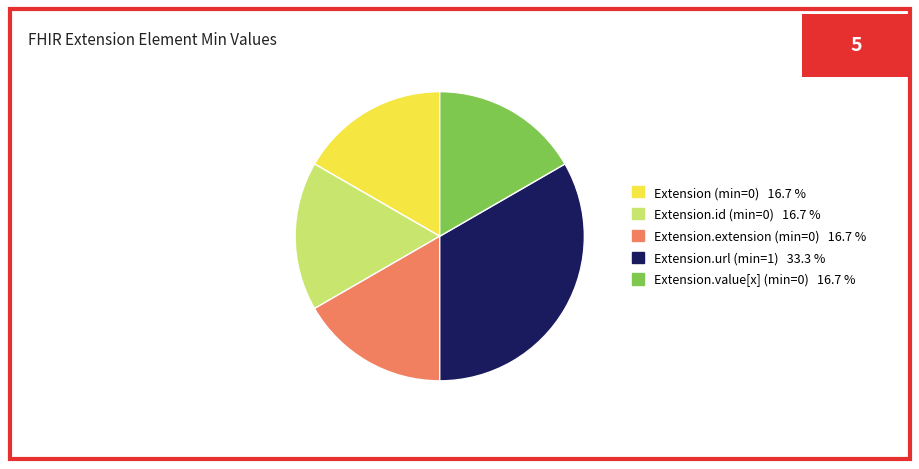

Does any single category account for the majority?

No